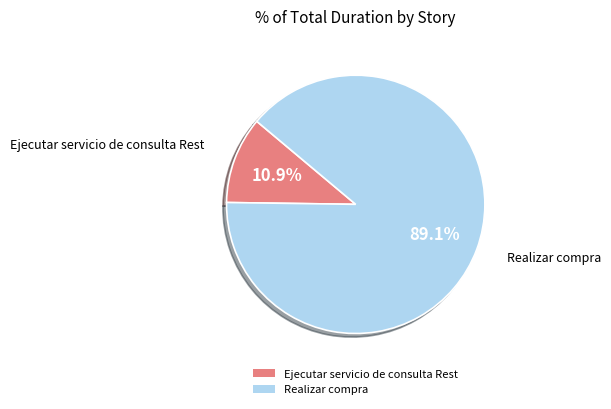

What is the majority slice?

Realizar compra